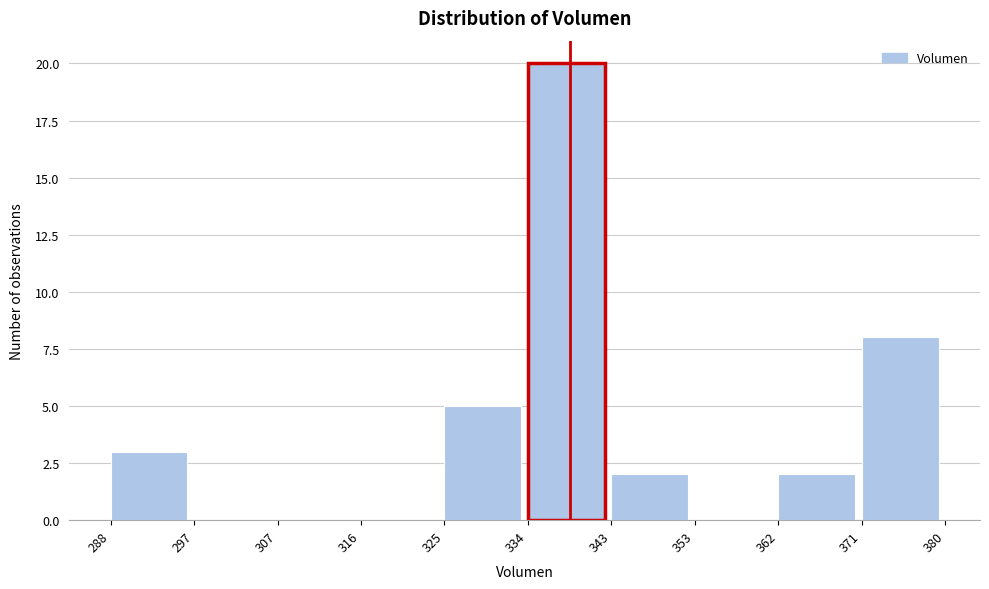

What is the height of the bar covering 325 to 334 on the x-axis? The values are not printed on the chart, so give them approximately, as read against the axis.

5